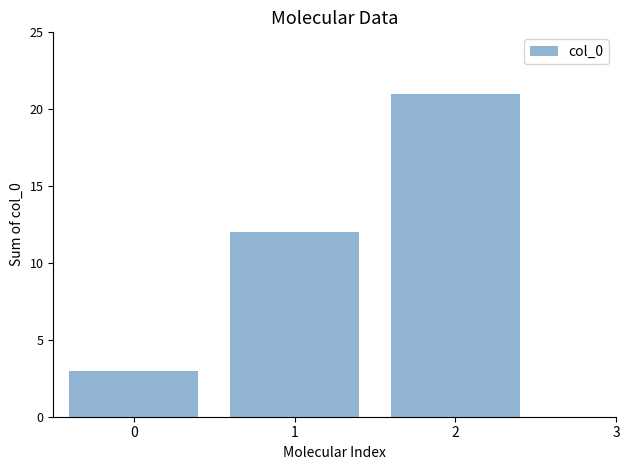

Does the chart contain any negative values?

No